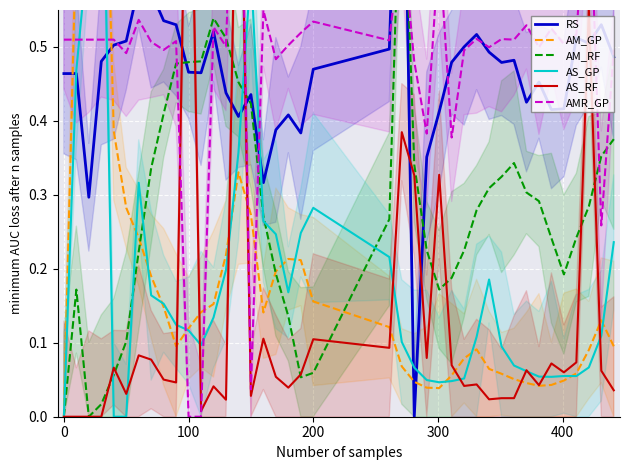

What is the greatest value displayed?

1.0